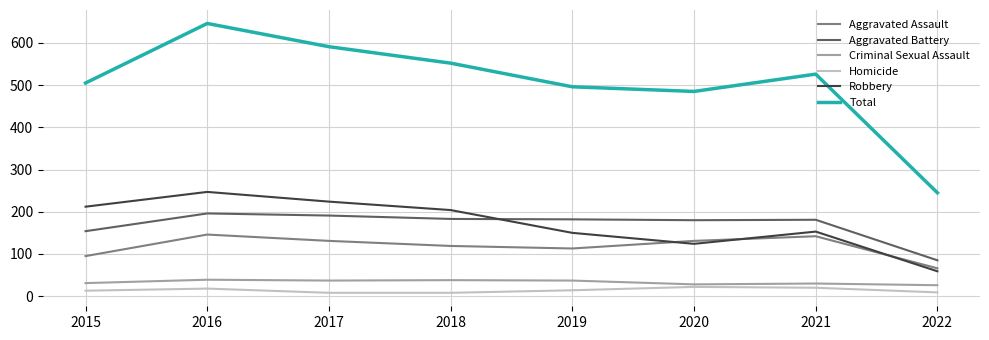

Which series changed the most between 2016 and 2021?

Total